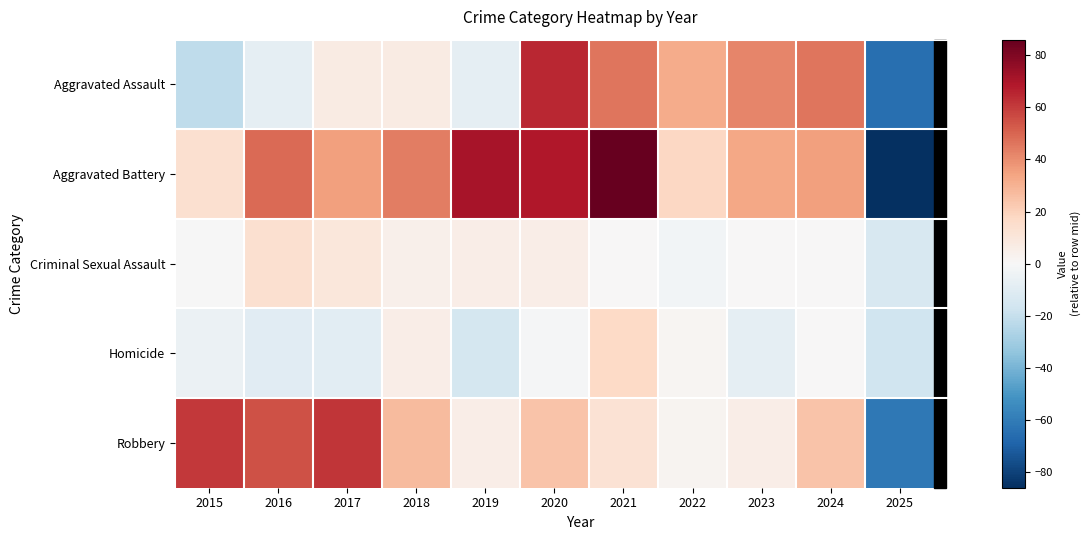

Which series has the largest total across all categories?

Aggravated Battery